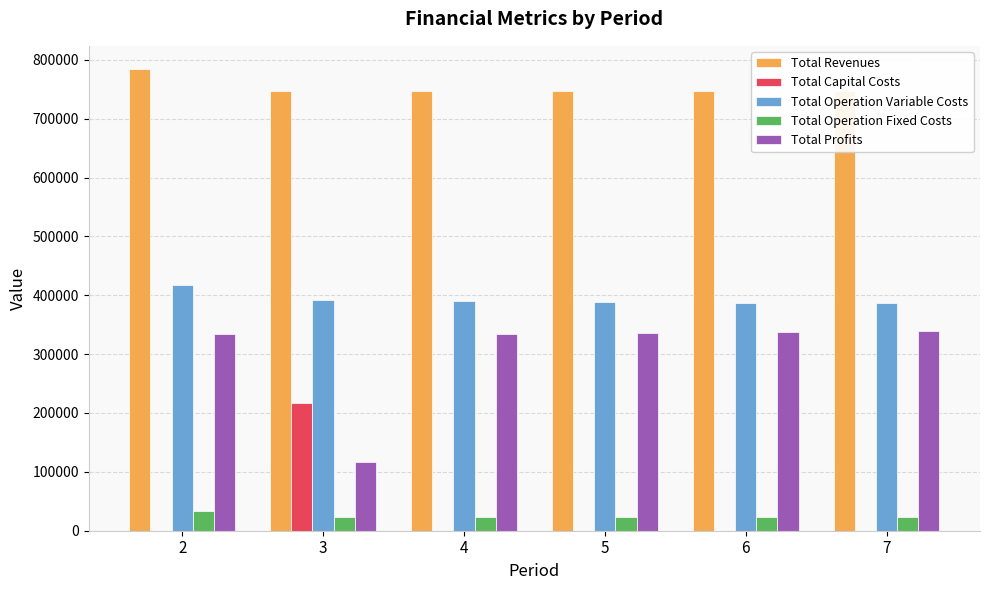

What is the spread (max minus min) of values at 5?

747609.2